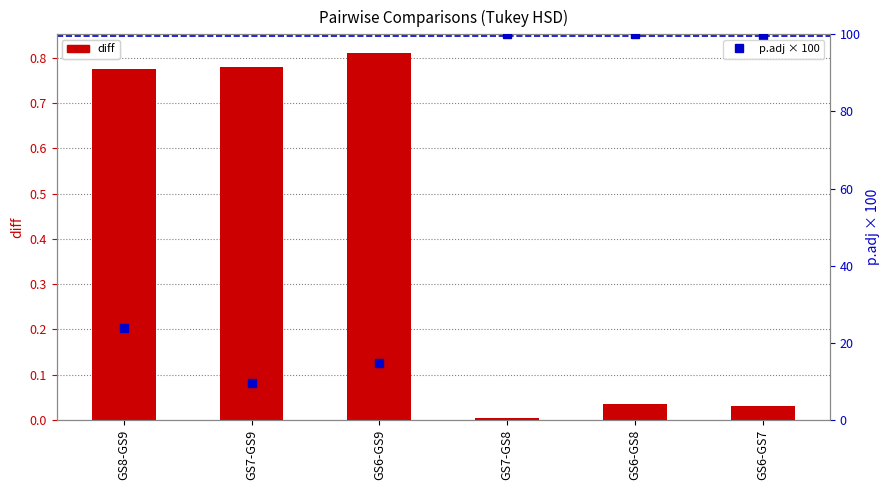

Reading left to right, what are all the values shown in this chart?

diff: GS8-GS9=0.8	GS7-GS9=0.8	GS6-GS9=0.8	GS7-GS8=0.0	GS6-GS8=0.0	GS6-GS7=0.0
p.adj × 100: GS8-GS9=23.9	GS7-GS9=9.6	GS6-GS9=14.9	GS7-GS8=100.0	GS6-GS8=100.0	GS6-GS7=99.9